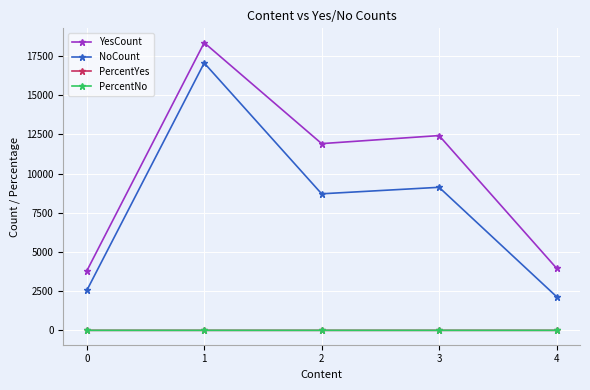

Count the number of data series in this chart.

4